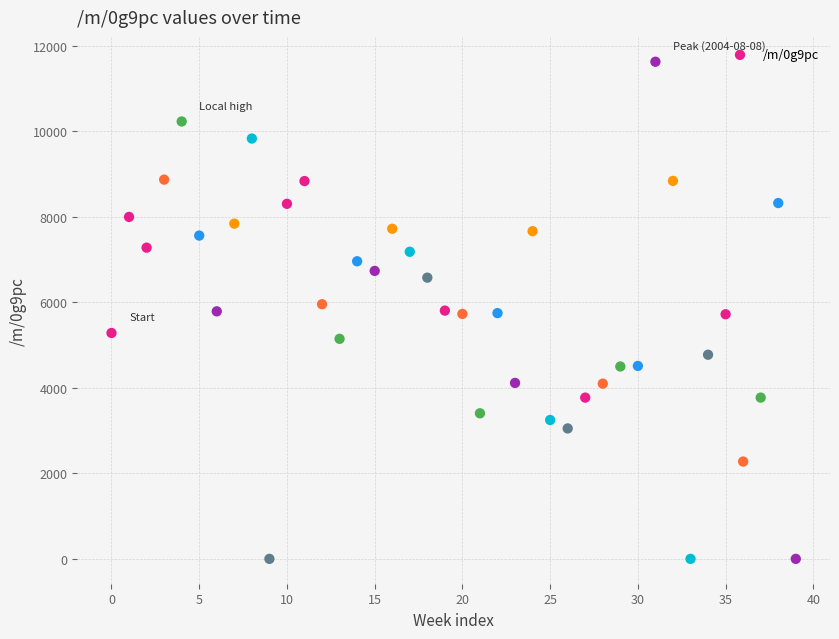

What is the range of Y values (max minus min)?

11629.3